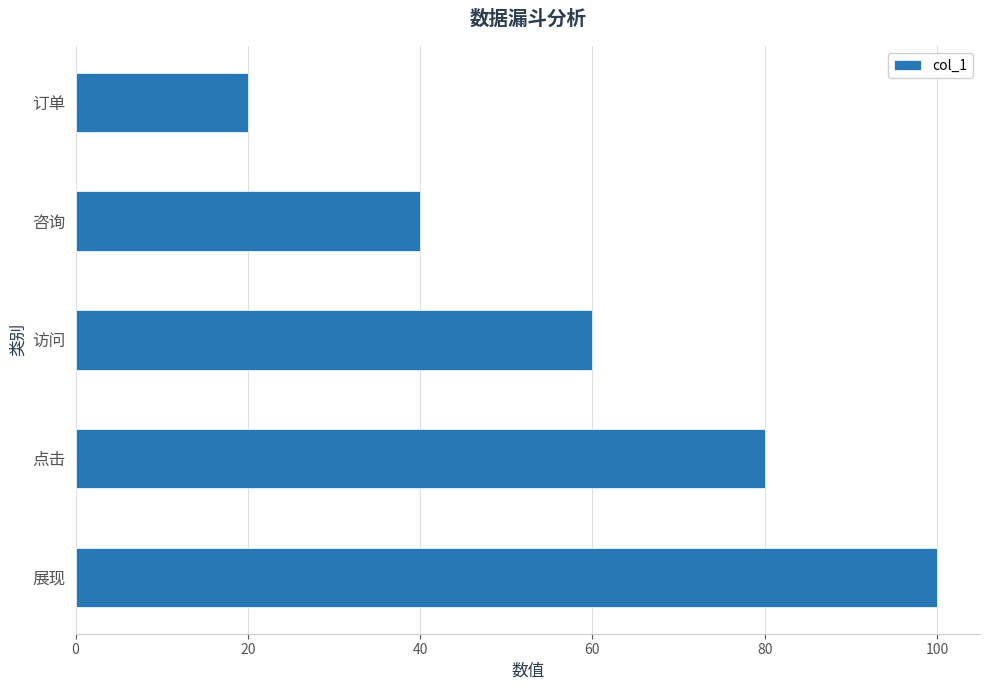

Rank the categories by value from highest to lowest.

展现, 点击, 访问, 咨询, 订单